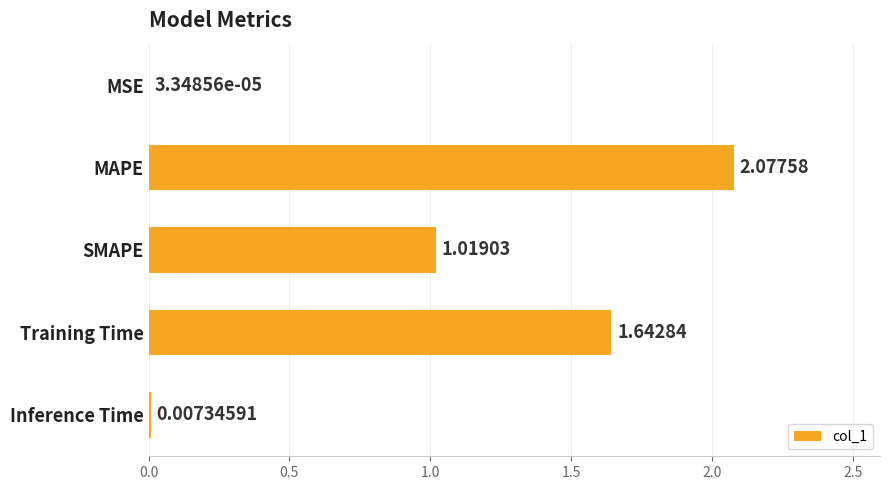

Between MAPE and Training Time, which is larger?

MAPE